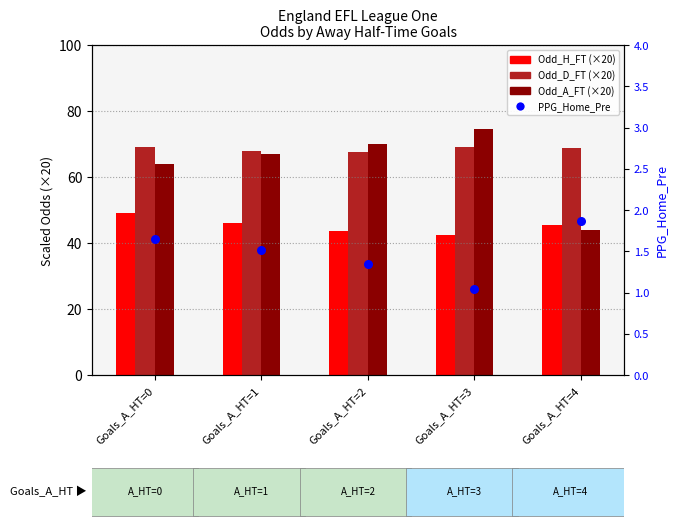

What is the total value across all series at Goals_A_HT=2?

182.5